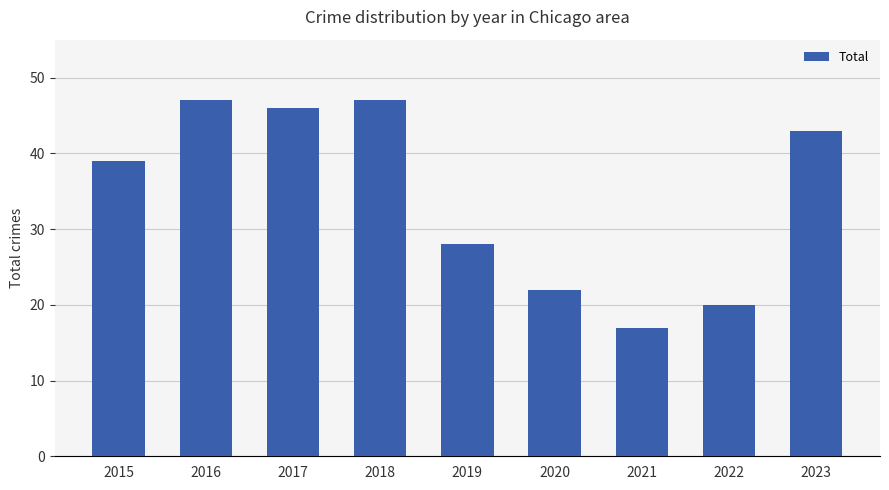

What is the value of the 4th bar from the left?

47